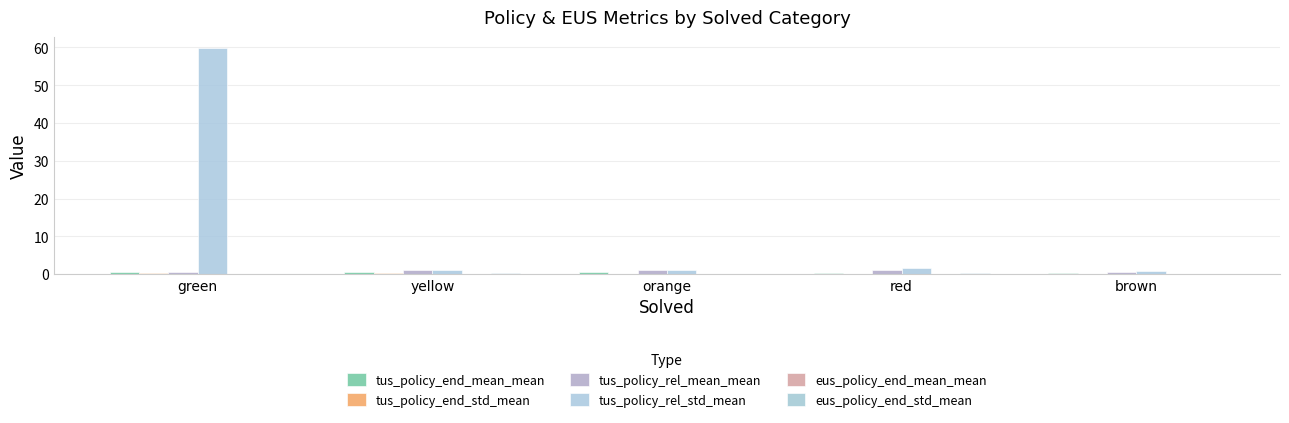

How many distinct data groups are displayed?

6